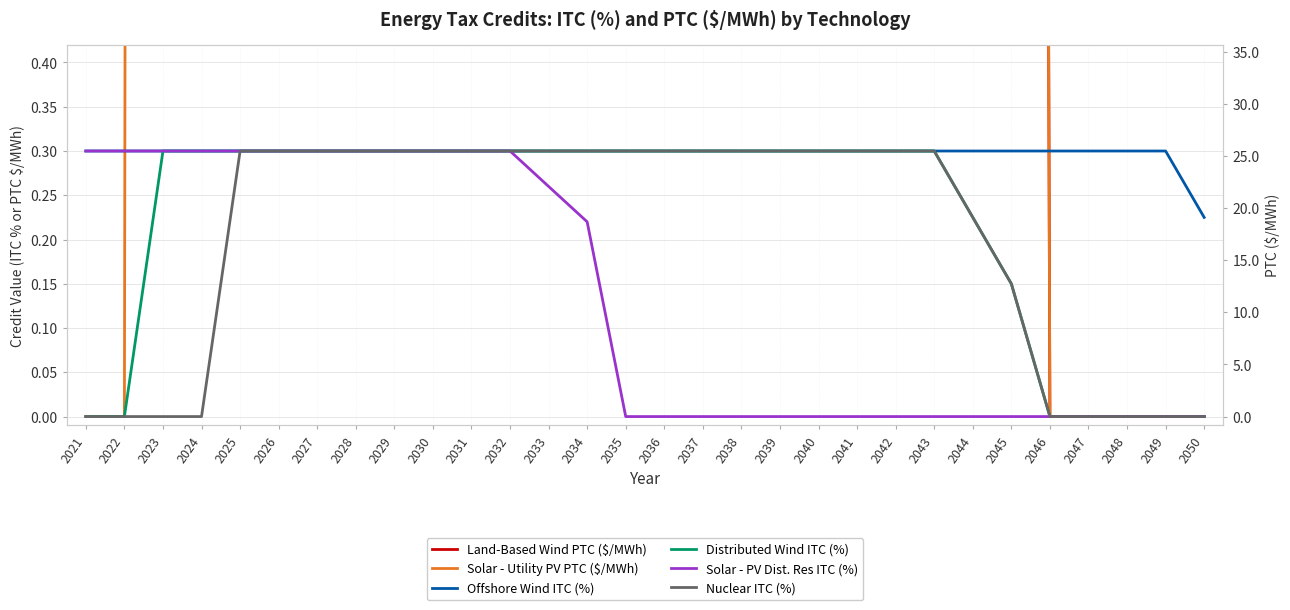

What is the approximate value of Land-Based Wind PTC ($/MWh) at 2045?

12.7